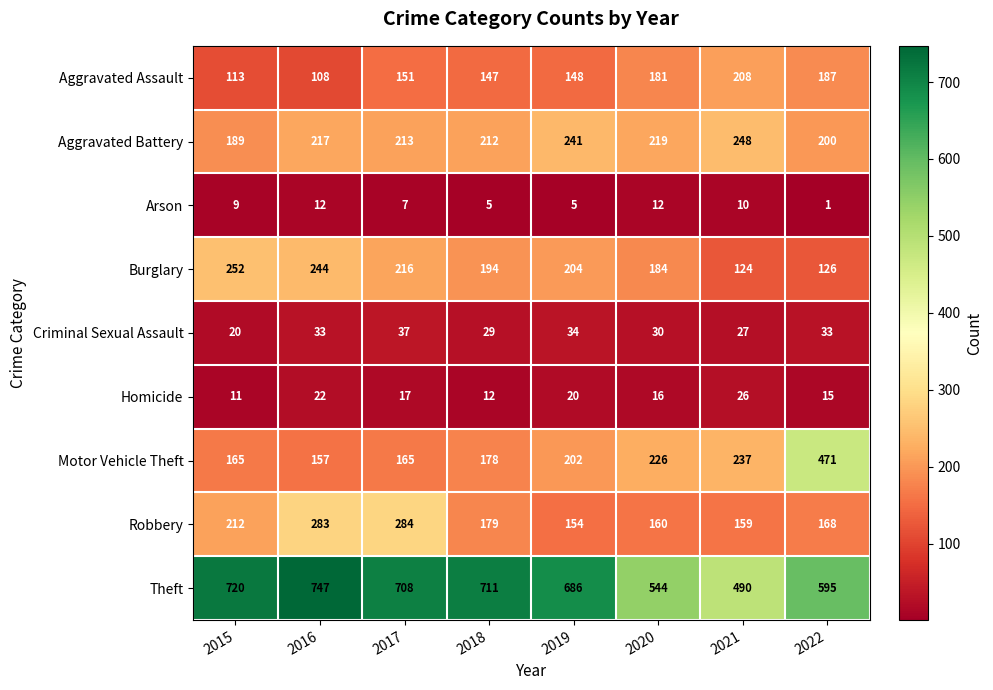

How many categories are shown in the chart?

8